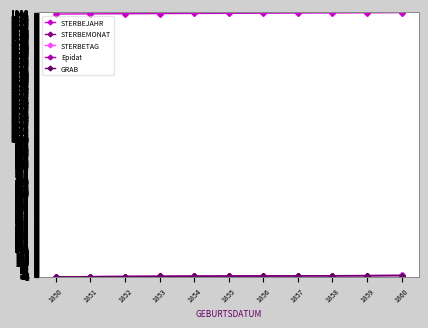

Is this an area chart (filled region under the line)?

No